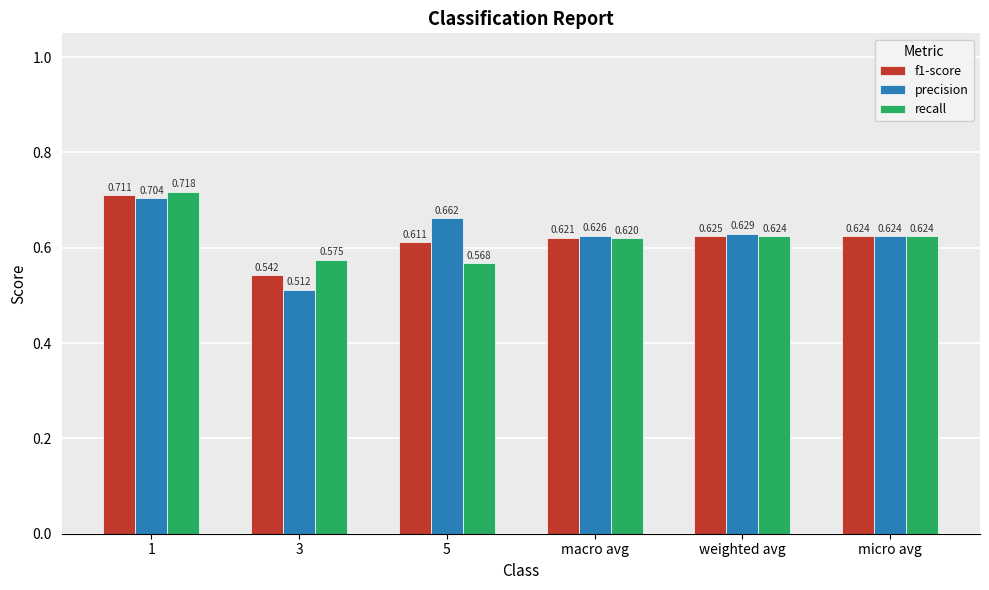

Is the value of f1-score at 3 greater than the value of recall at 3?

No